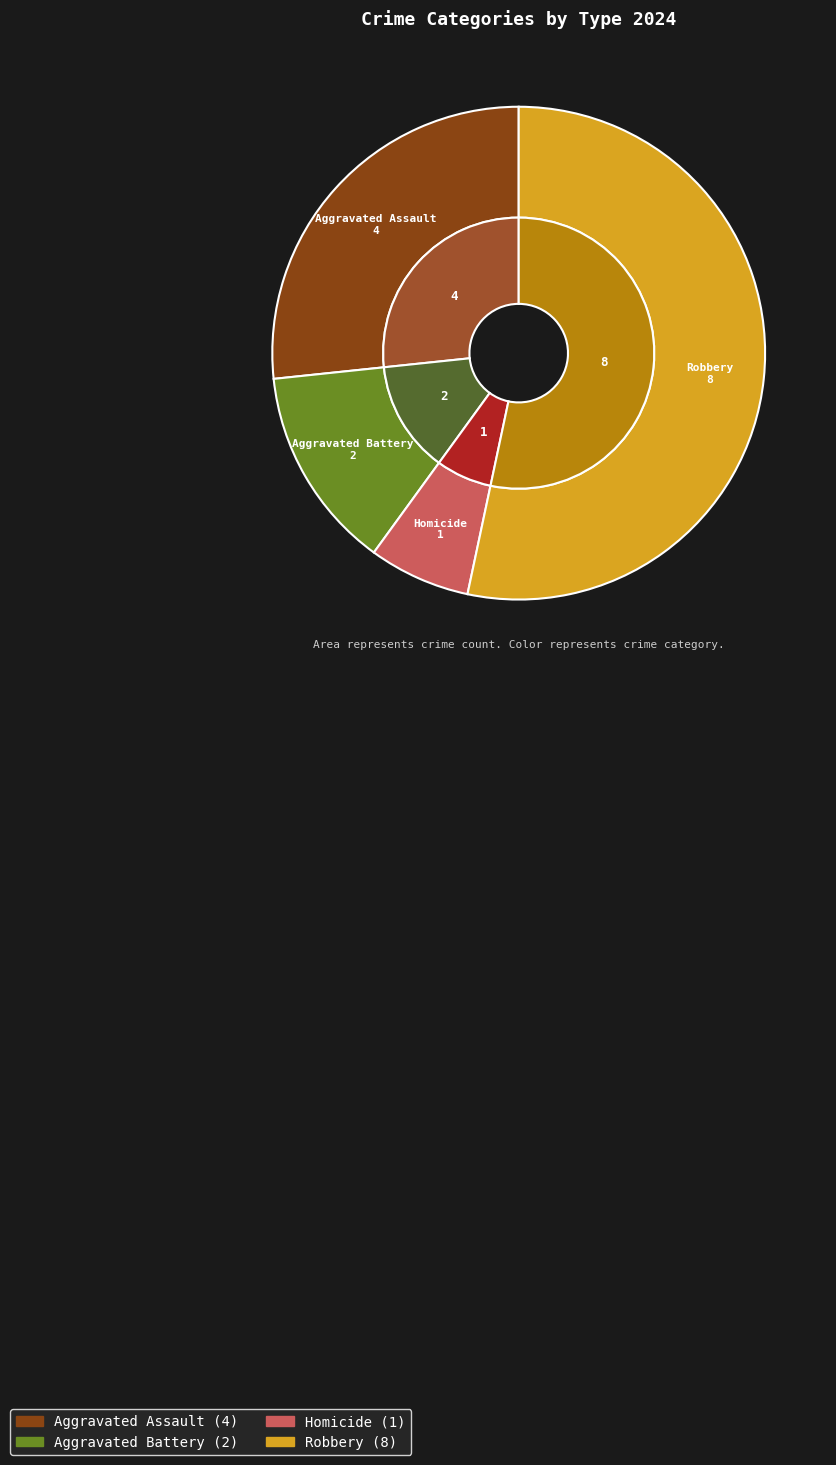

Which slice is the smallest?

Homicide